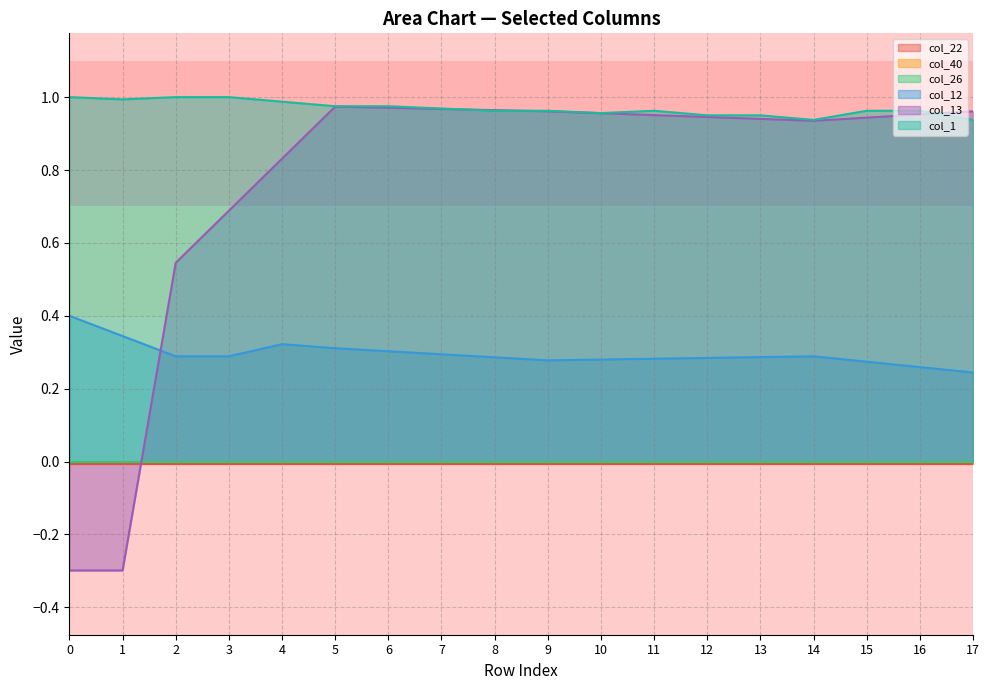

Which has a higher value, 10 or 9?

10